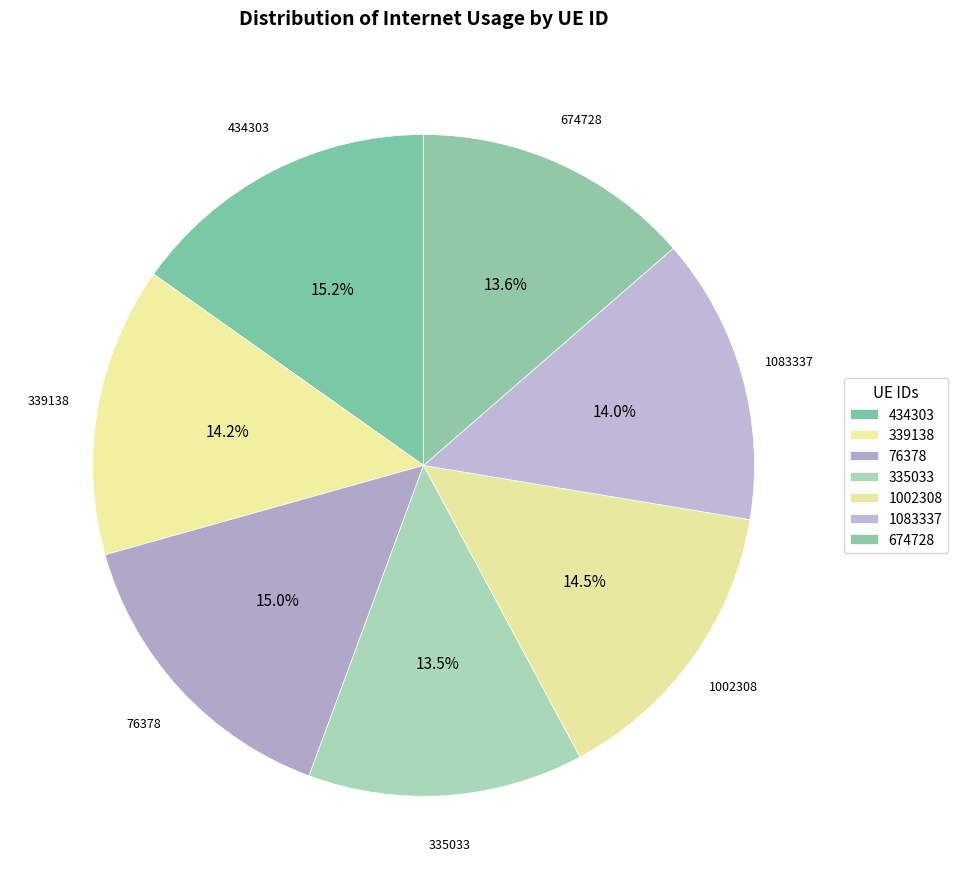

To the nearest percent, what is the combined percentage of 335033 and 674728?

27%